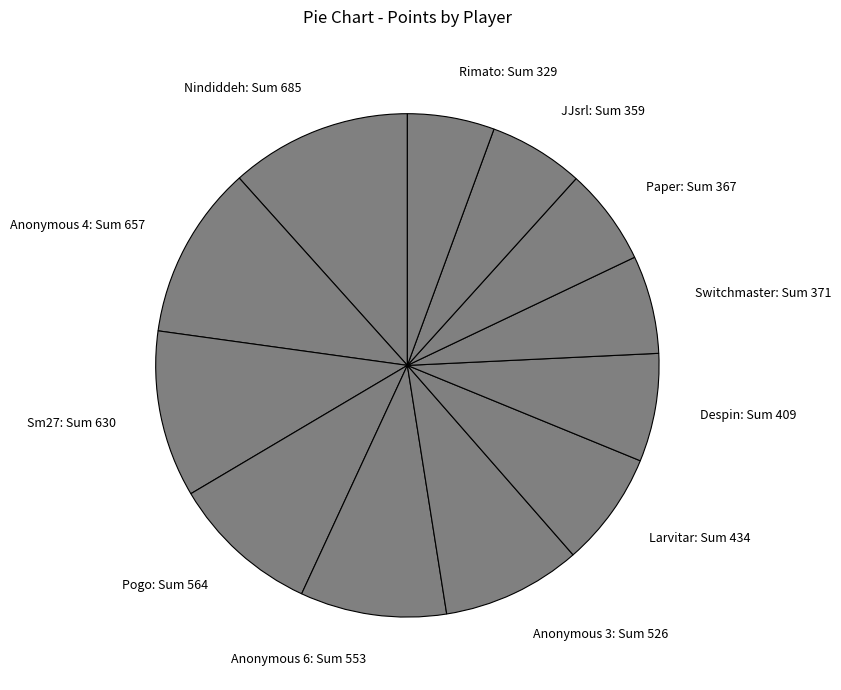

Which category has the smallest portion of the pie?

Rimato